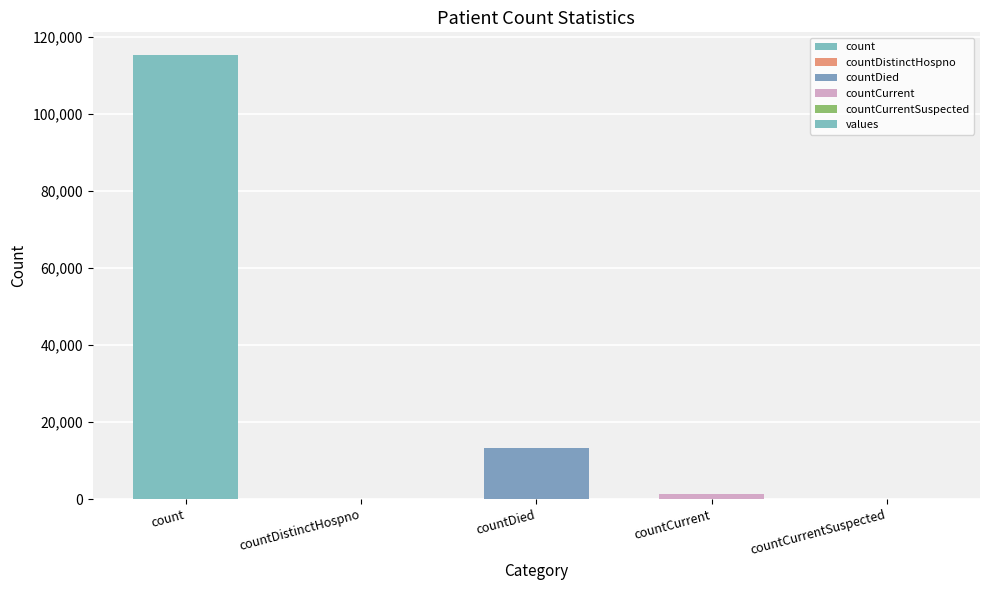

At which label does the data first exceed 1383?

count